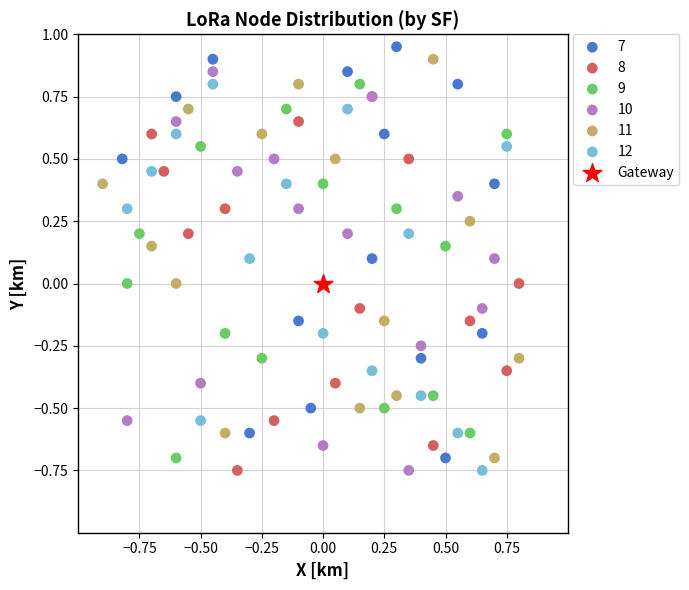

Which series reaches the maximum Y coordinate?

7